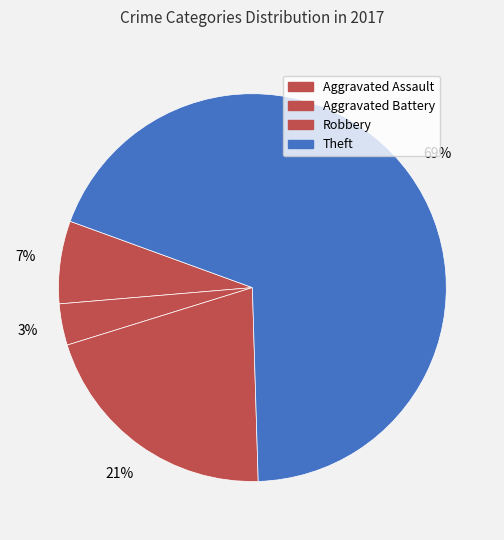

Is there a majority slice in this chart?

Yes